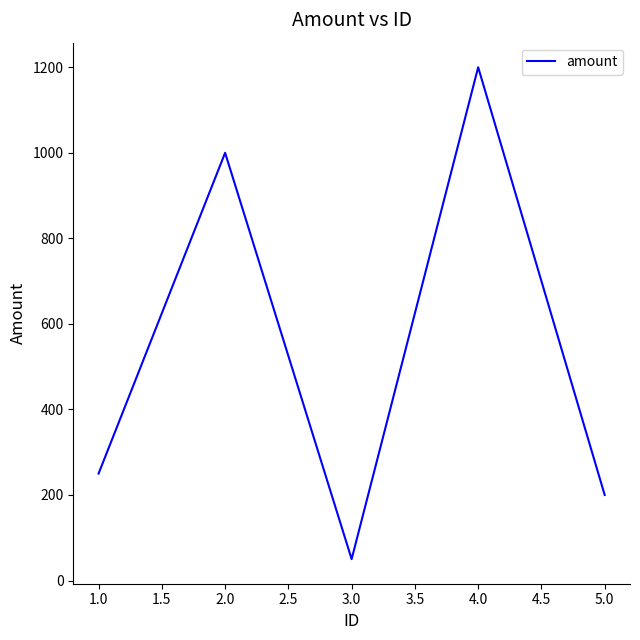

Does the chart have visible grid lines?

No